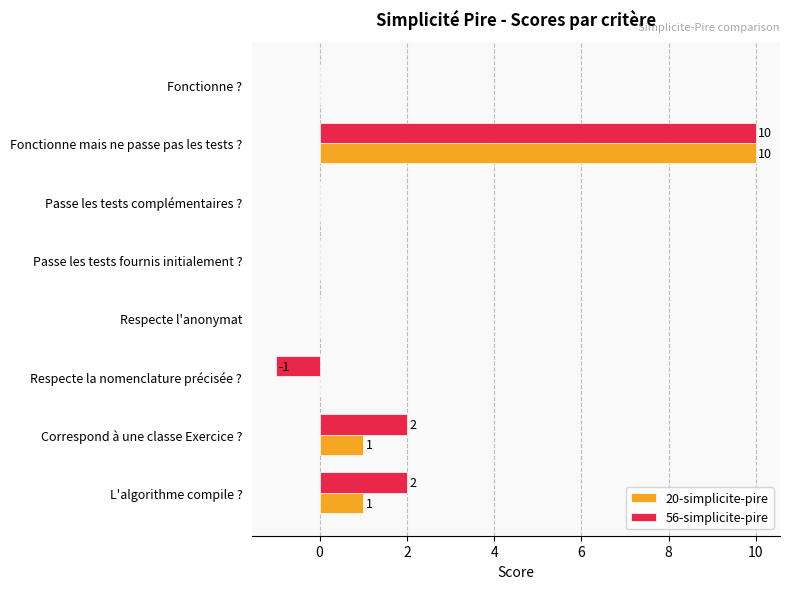

What is the maximum value for 20-simplicite-pire?

10